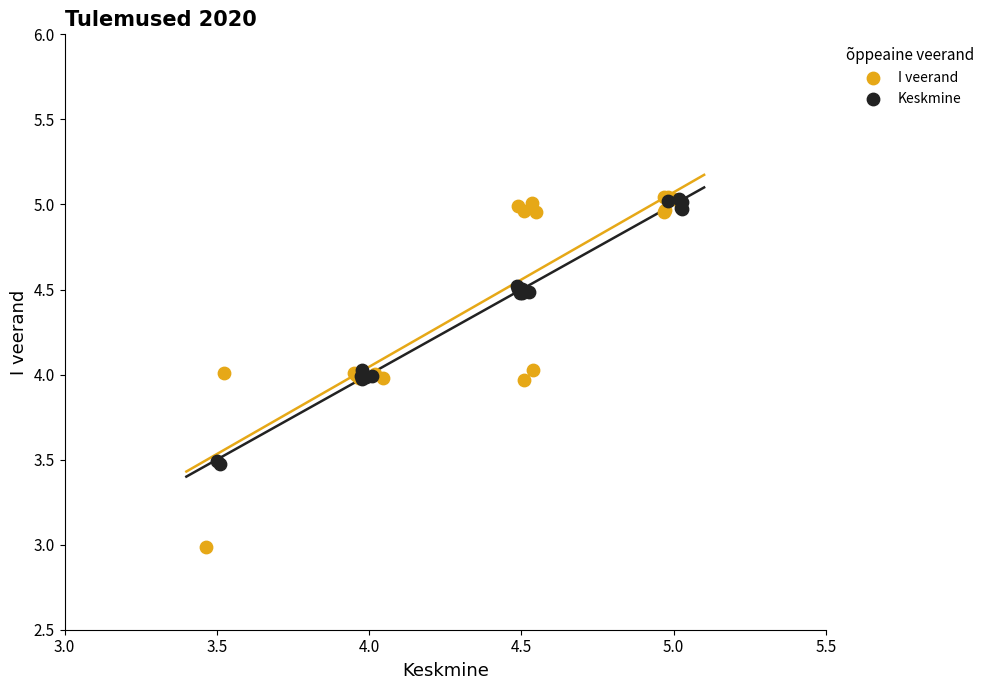

What are all the series names shown in the legend?

I veerand, Keskmine